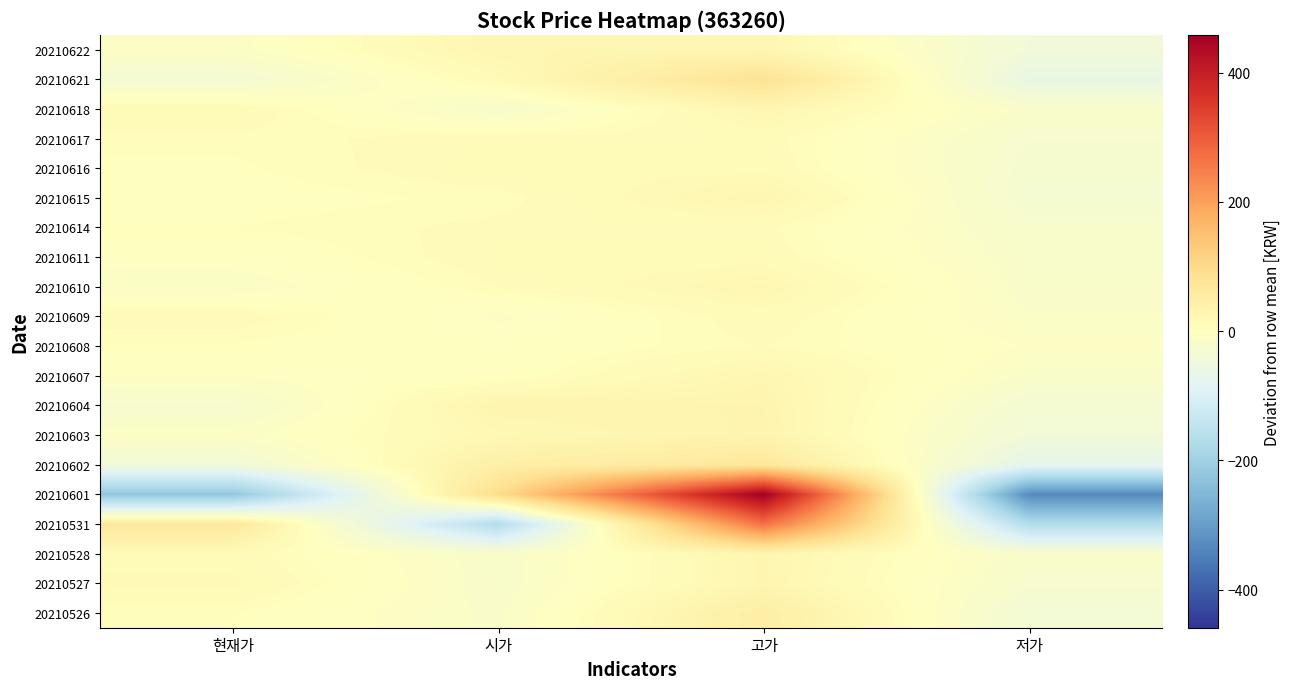

How many series are shown in this chart?

20